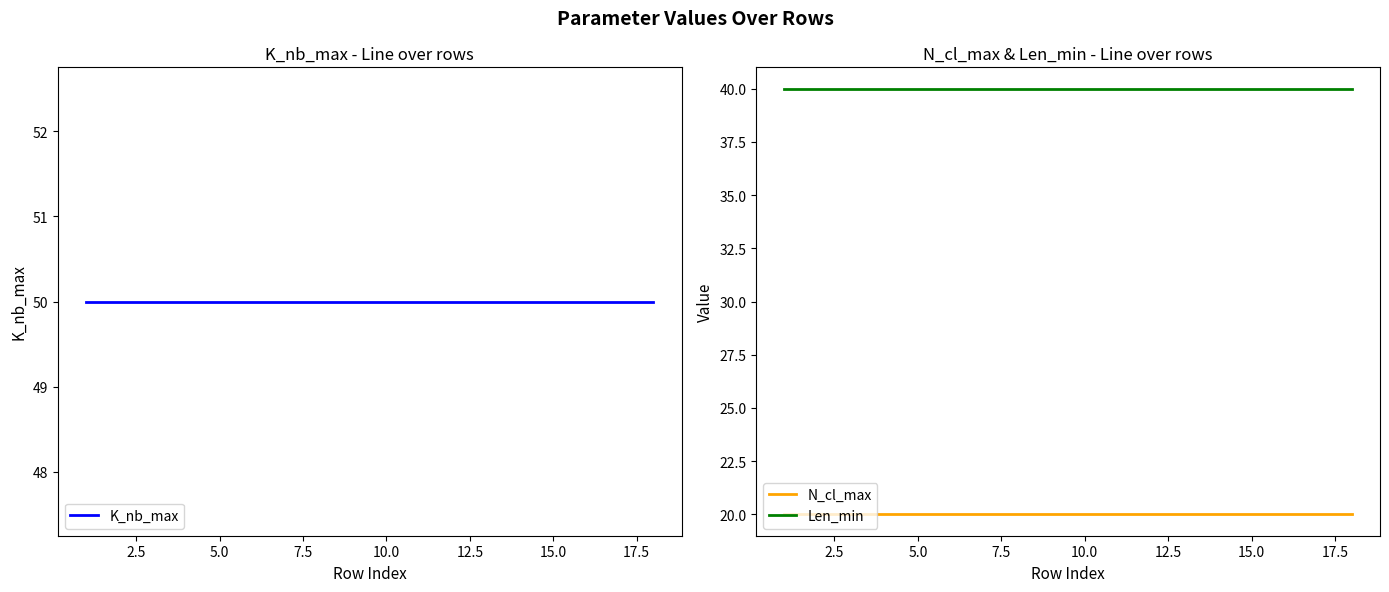

Which series has the largest range (max minus min)?

K_nb_max